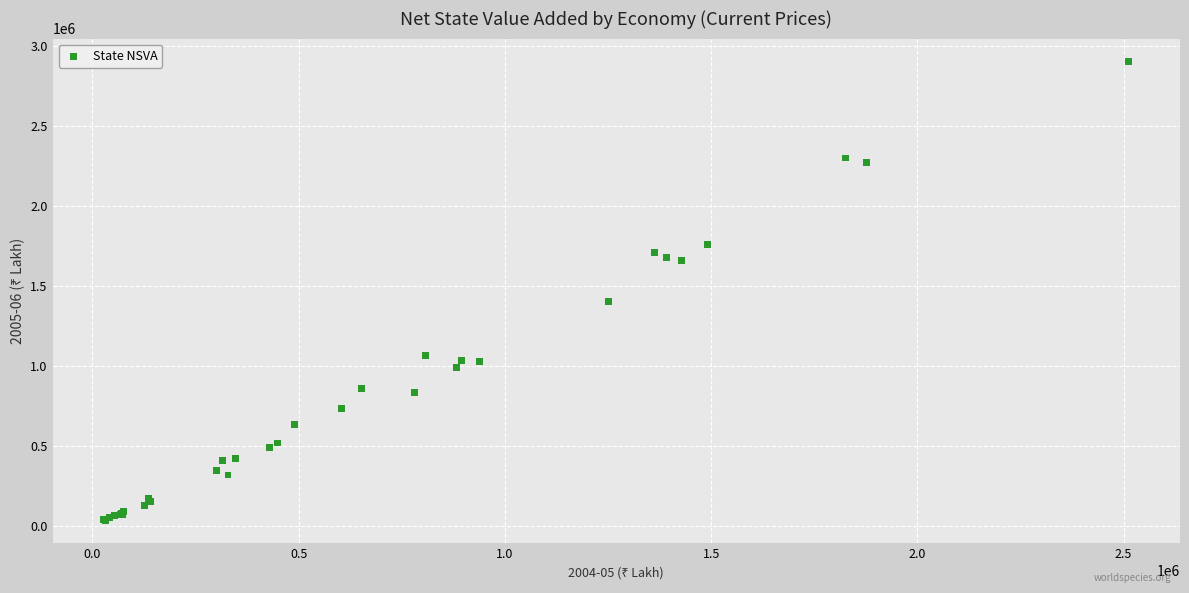

What Y value in the scatter plot is closest to 1470063?

1404300